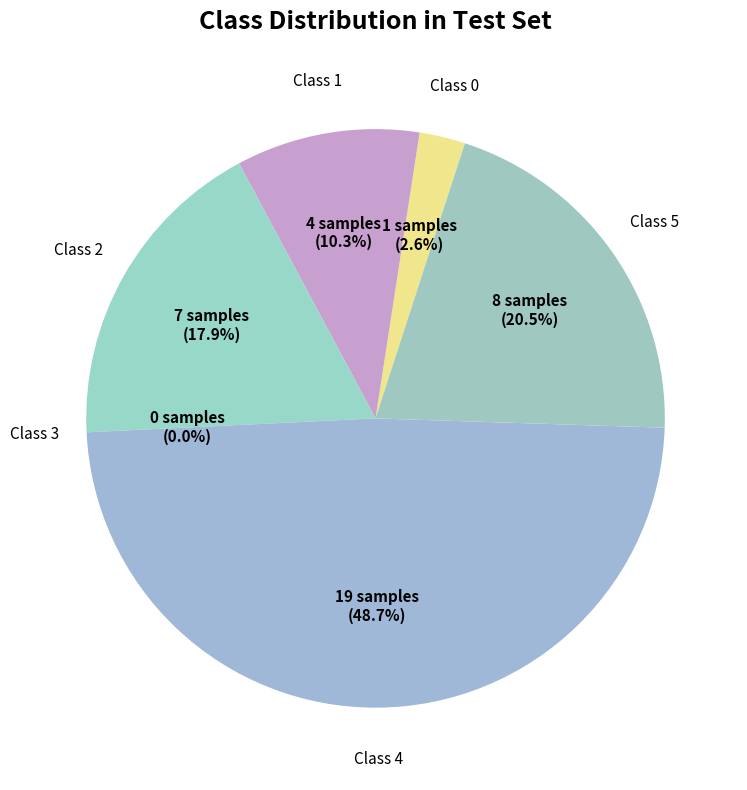

Is 0 the majority of the pie?

No